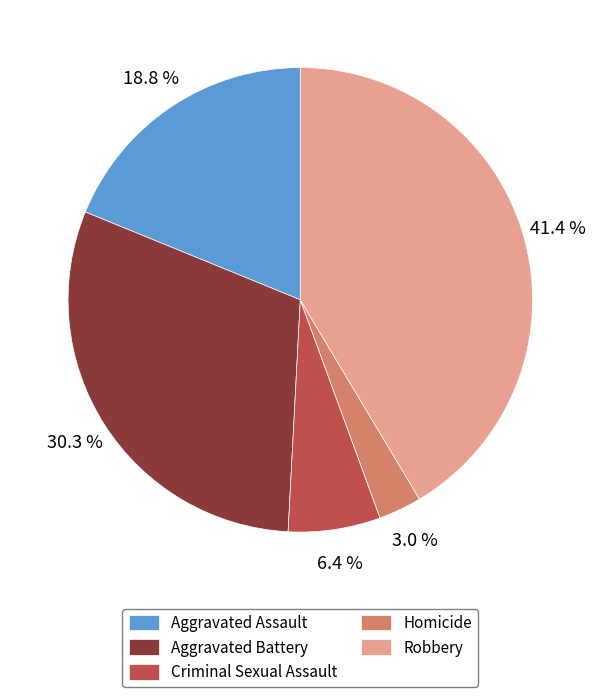

Which has a higher value, Criminal Sexual Assault or Aggravated Battery?

Aggravated Battery